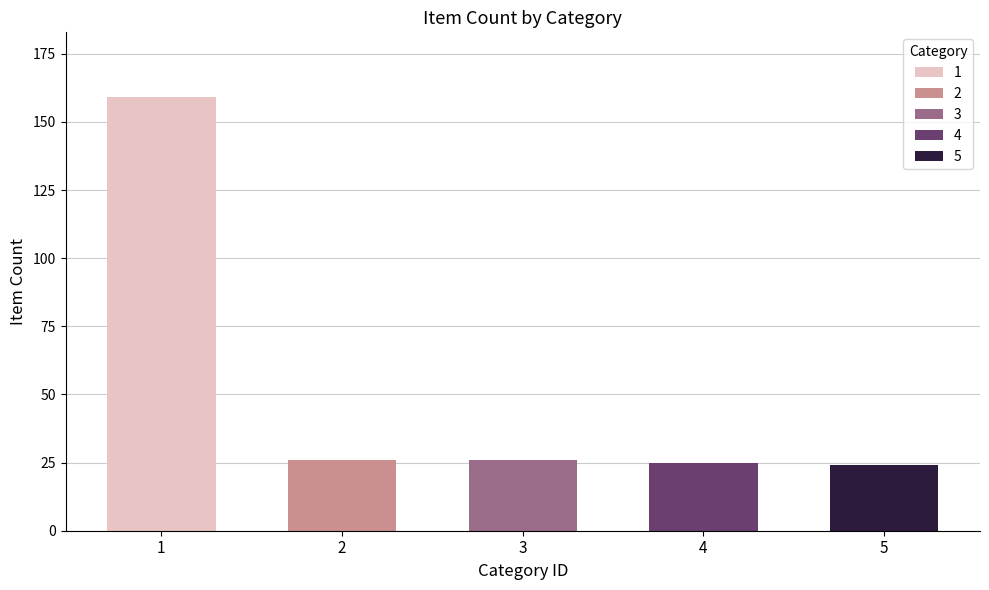

How many bars are there in total?

5